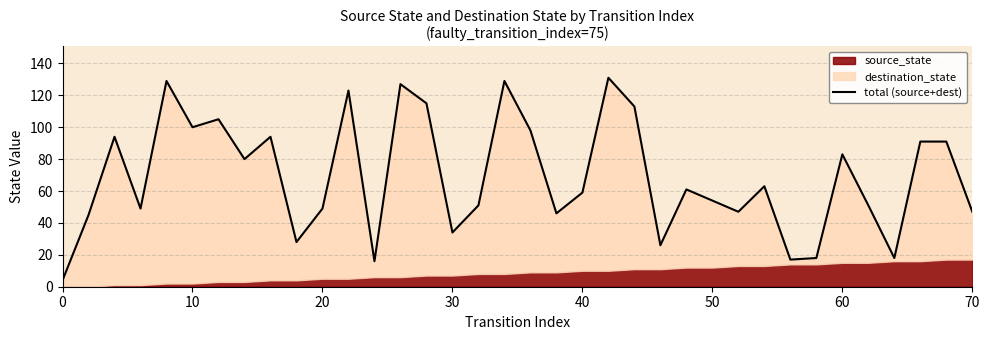

What is the maximum value shown in the chart?

131